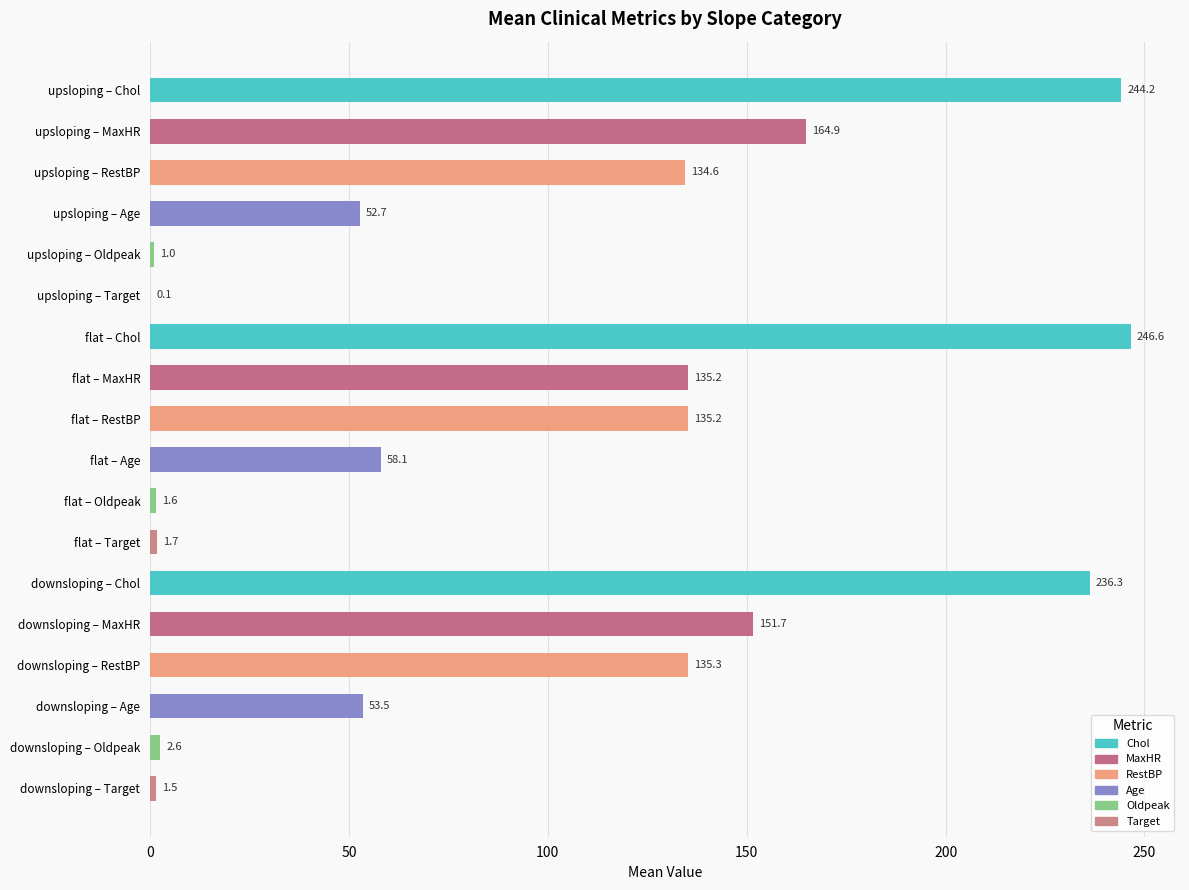

What is the maximum value shown in the chart?

246.6